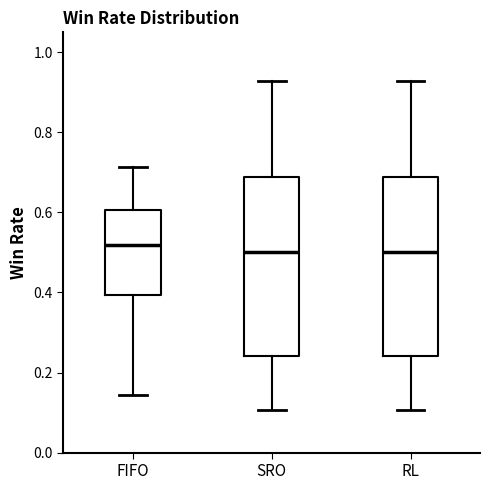

Where does the lower whisker of the box for FIFO end on the y-axis? The values are not printed on the chart, so give them approximately, as read against the axis.

0.14